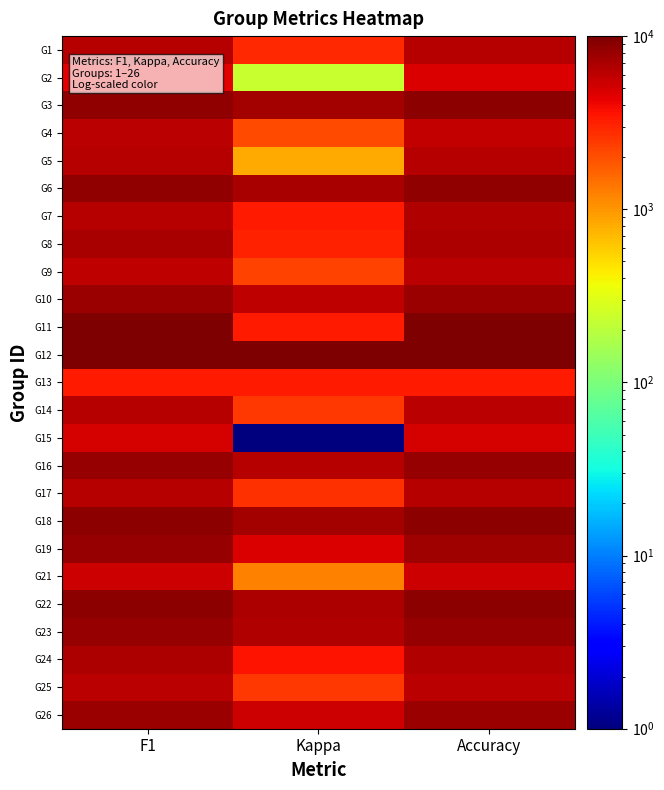

Between F1 and Kappa, which is larger?

F1